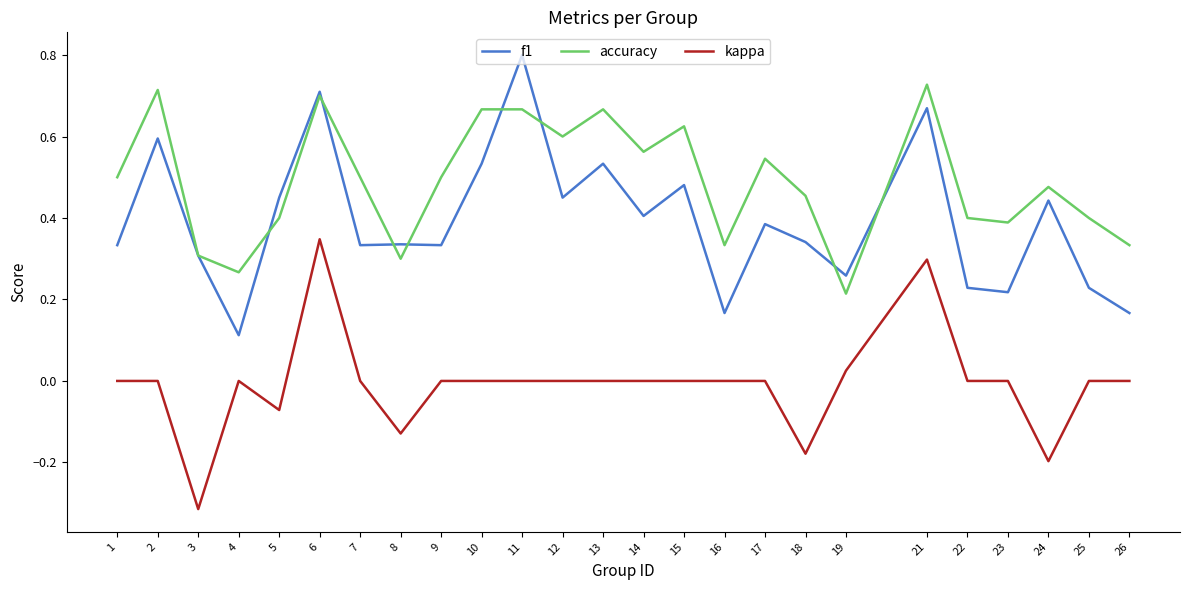

True or false: f1 and kappa intersect in this chart.

False